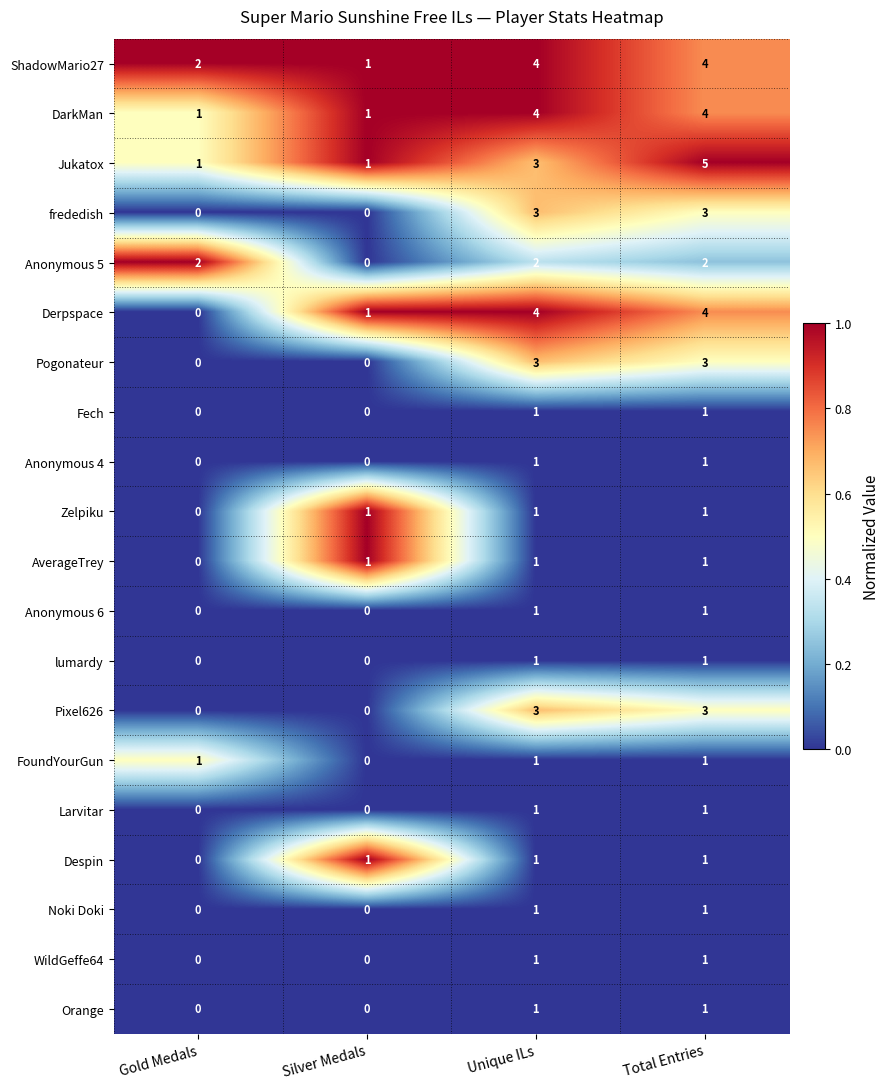

At how many categories does at least one series exceed 0?

4